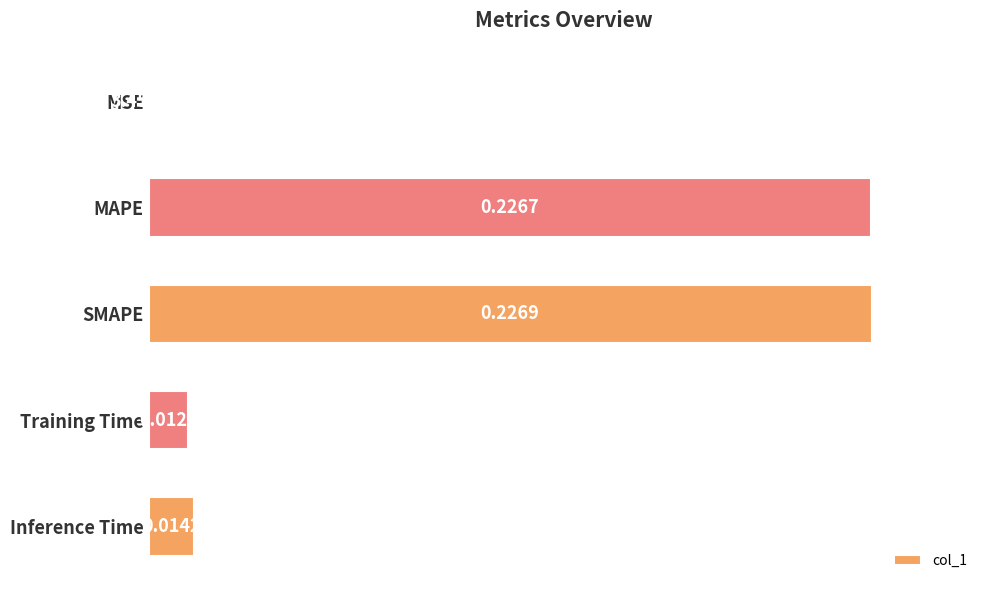

What is the change in value from MSE to Inference Time?

+0.1